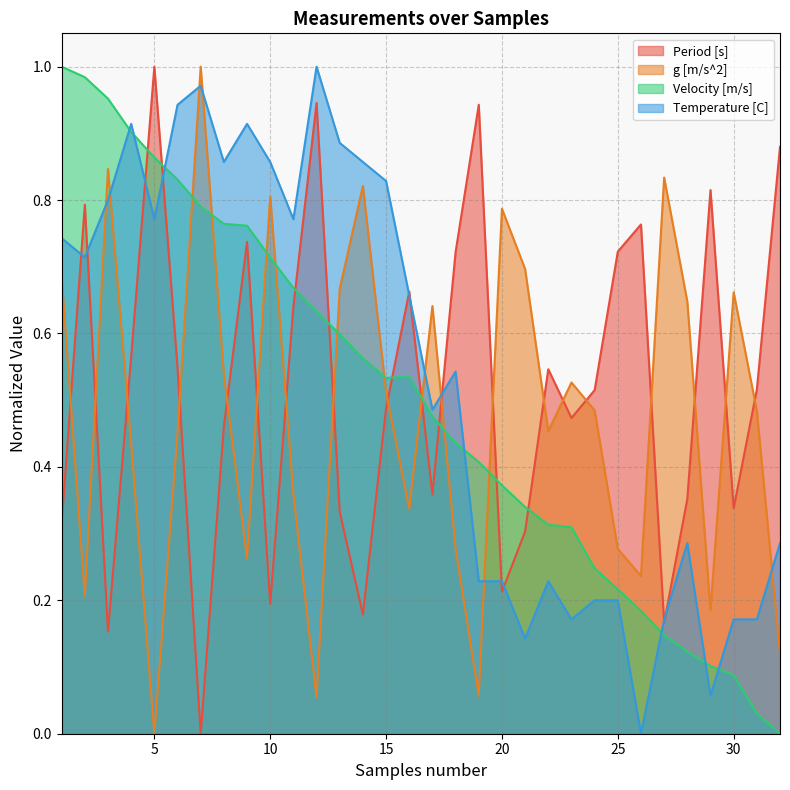

Which series changed the most between 11 and 19?

Temperature [C]